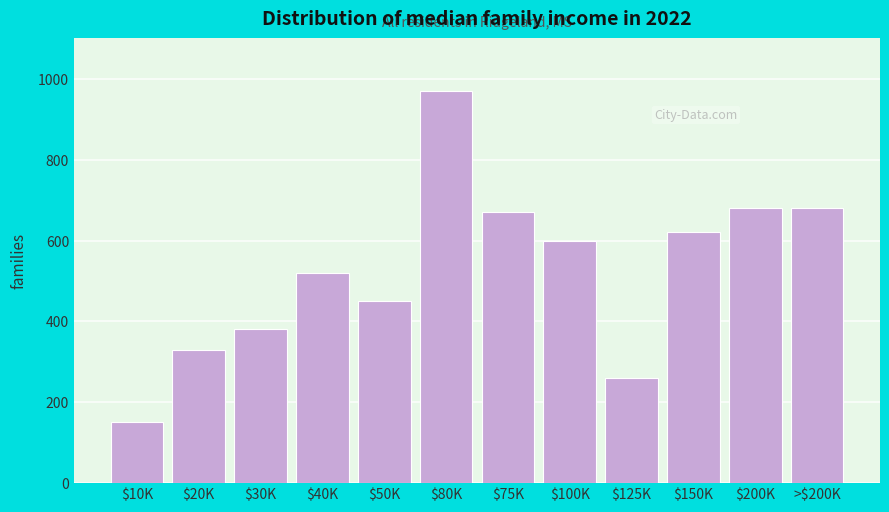

Reading left to right, extract all data points from this chart.

150	330	380	520	450	970	670	600	260	620	680	680